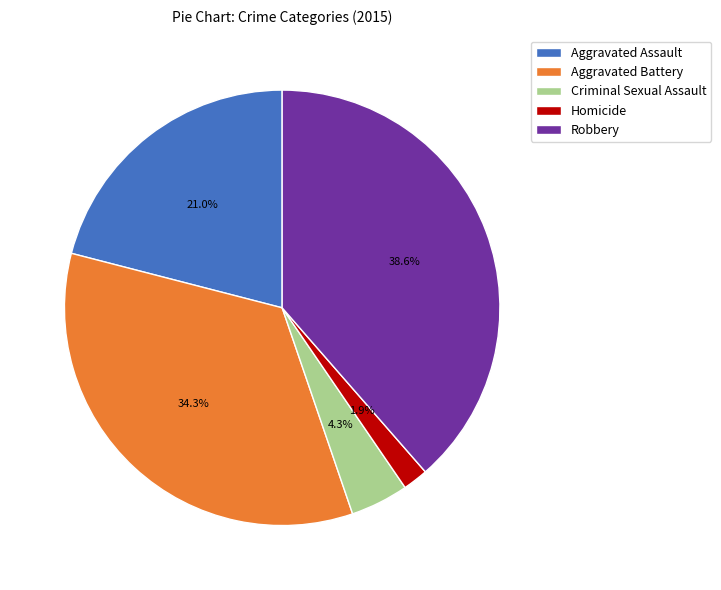

Is there any slice that represents more than half of the pie?

No